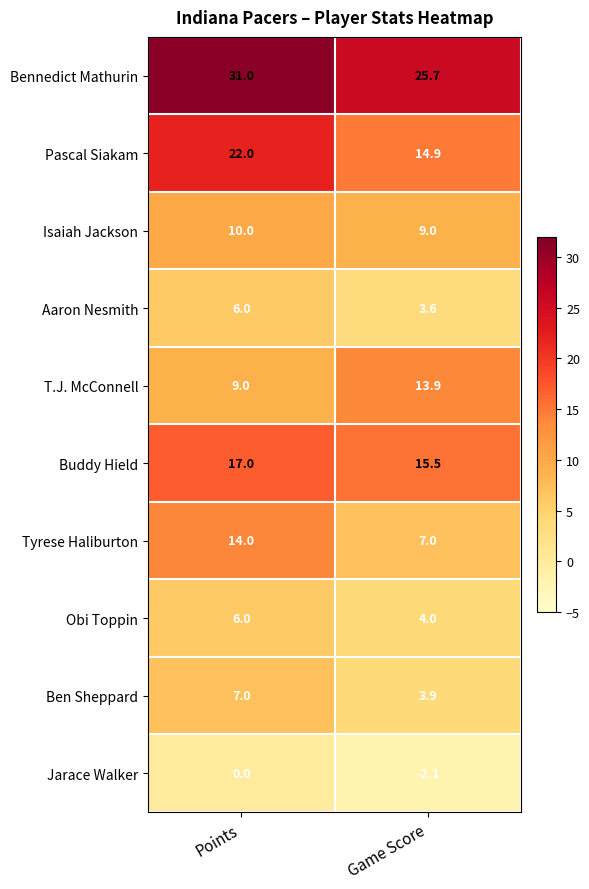

Is it true that T.J. McConnell equals 12.5 at Points?

False